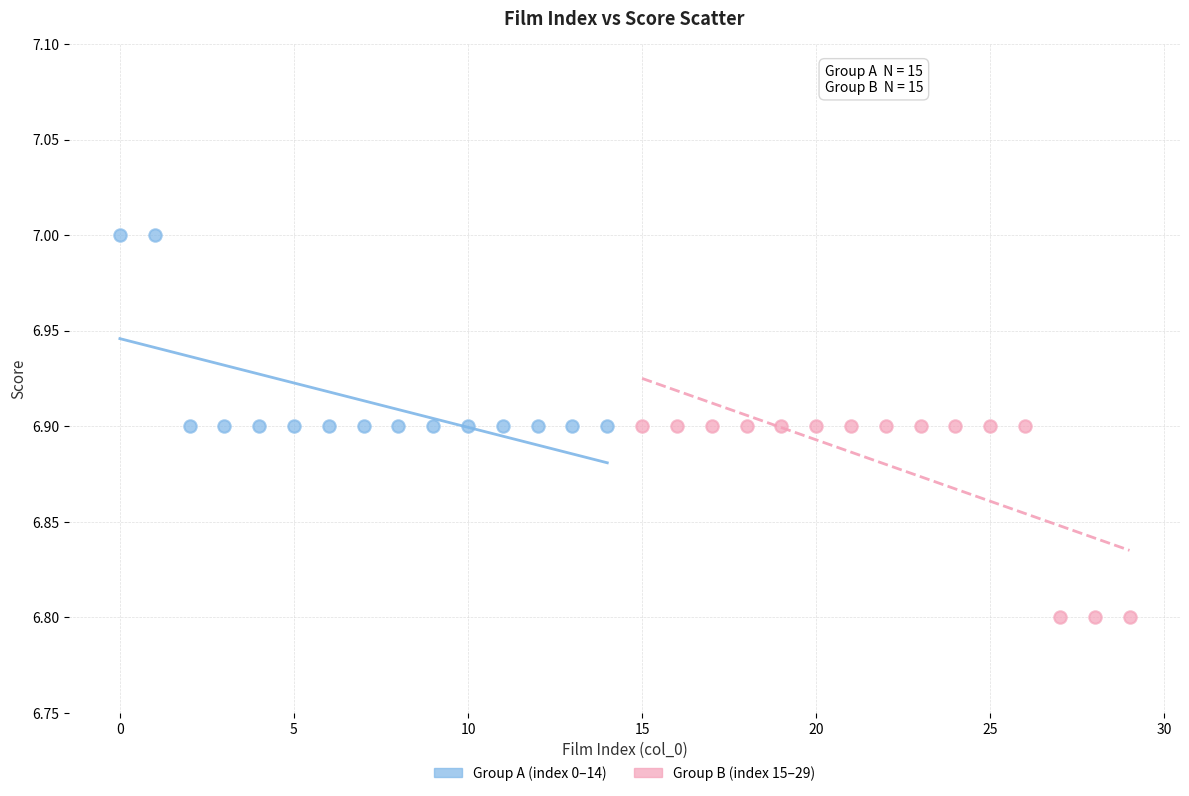

Which series reaches the minimum Y coordinate?

Group B (index 15–29)